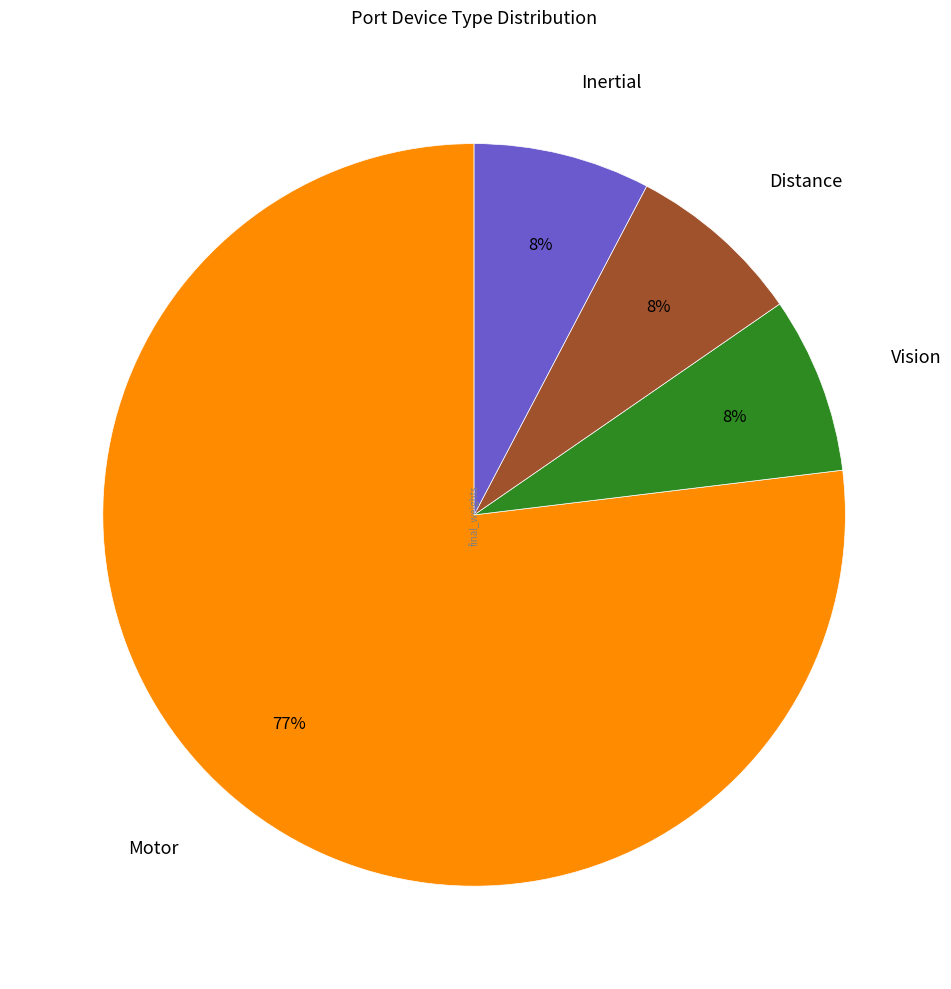

How many slices are in this pie chart?

4